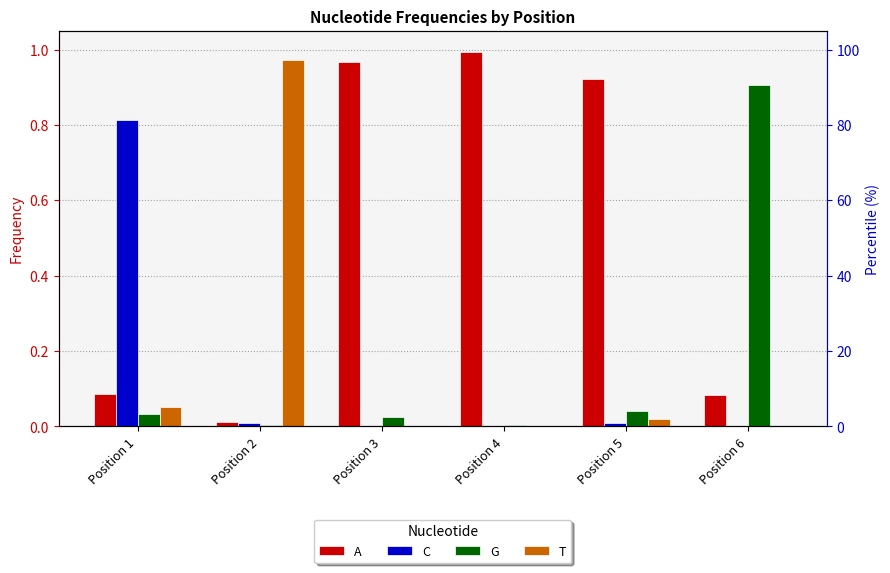

Which label corresponds to the smallest value in the chart?

Position 6